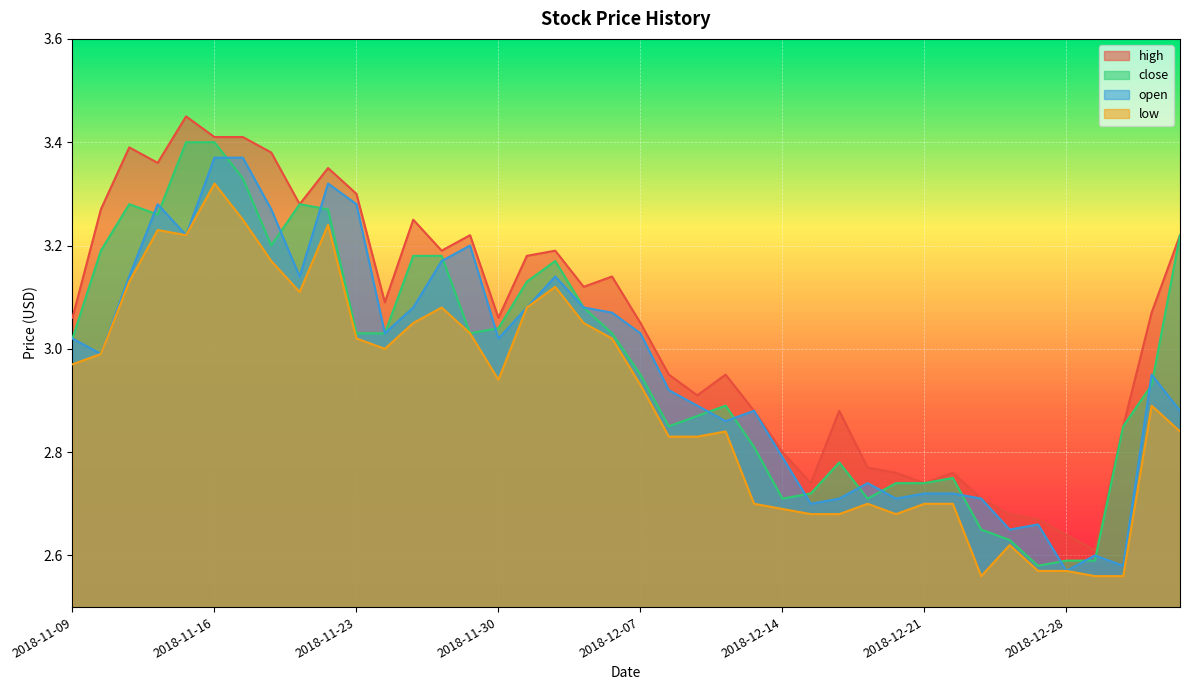

Is it true that low equals 4.5 at 2018-12-24?

False